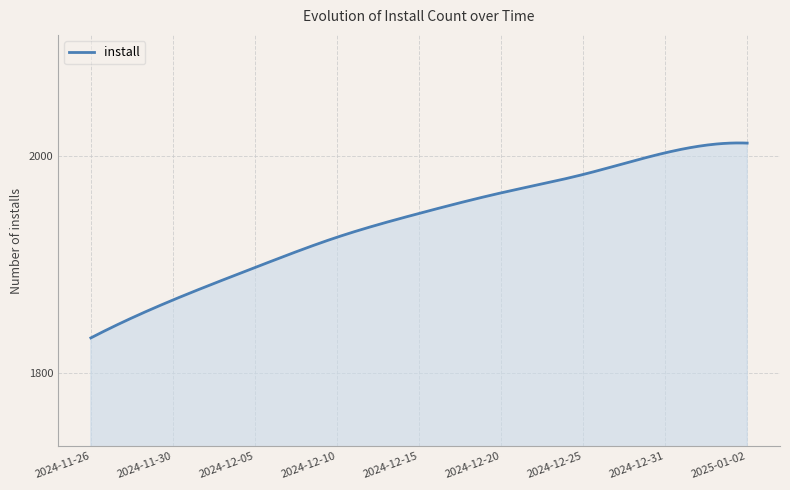

What is the smallest value displayed?

1832.0